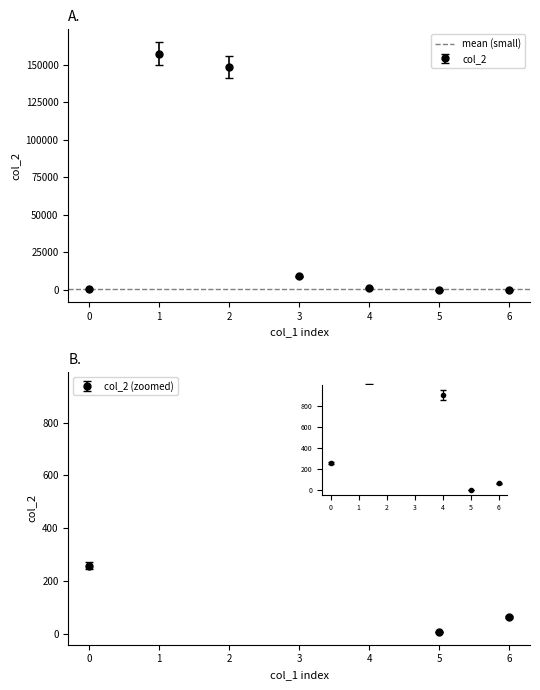

Does the chart have visible grid lines?

No